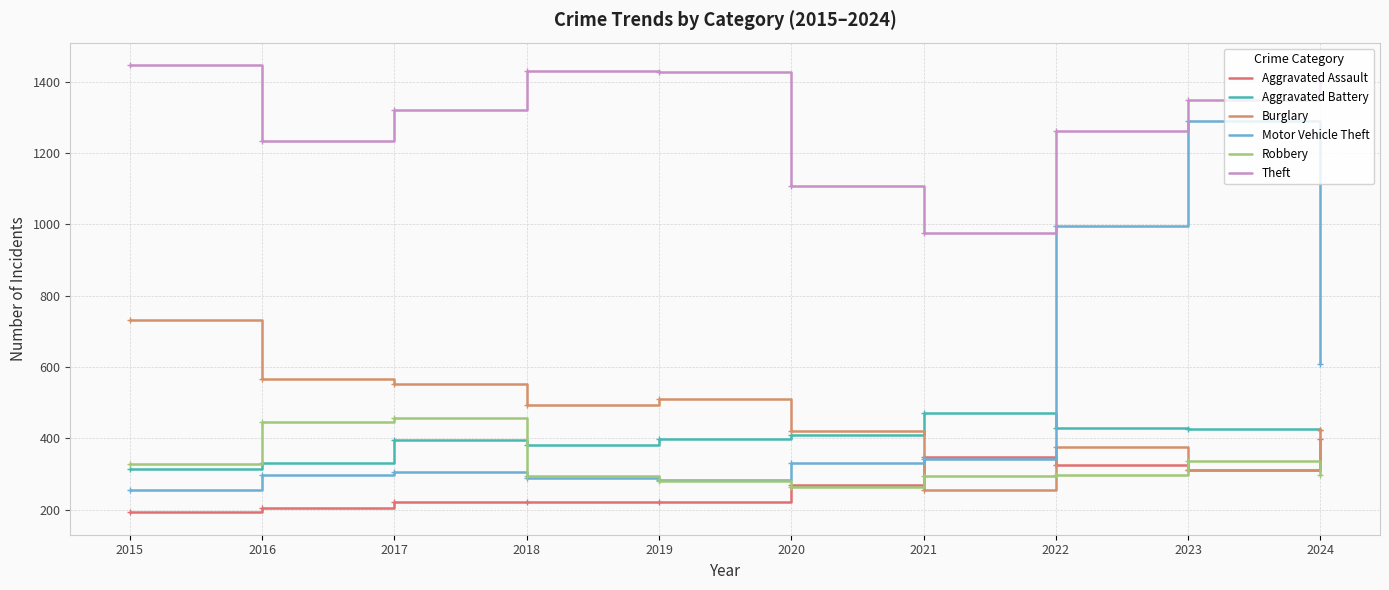

Rank the series at 2024 from highest to lowest value.

Theft, Motor Vehicle Theft, Burglary, Aggravated Battery, Aggravated Assault, Robbery